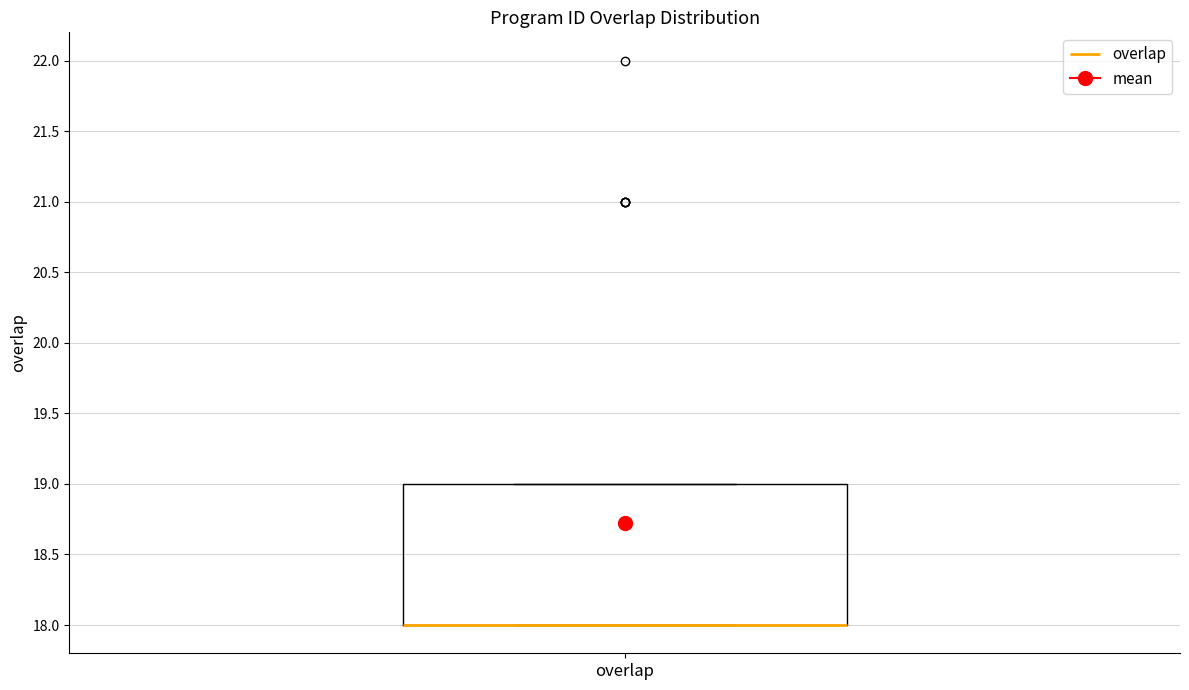

Transcribe this box plot: give where the median line is, the range the box spans, and where the two whiskers end, as read against the y-axis. The values are not printed on the chart, so give them approximately, as read against the axis.

median 18 (drawn on the box's lower edge), box 18 to 19, whiskers 18 to 19